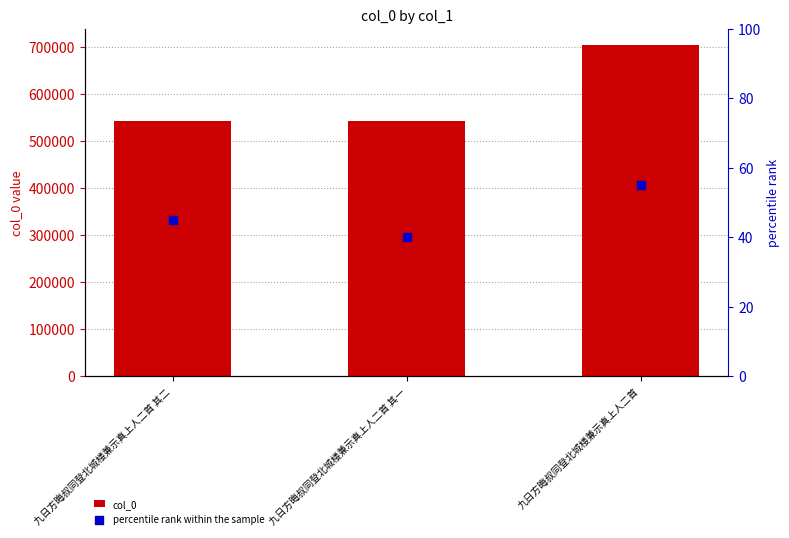

Which series contains the highest Y value?

col_0